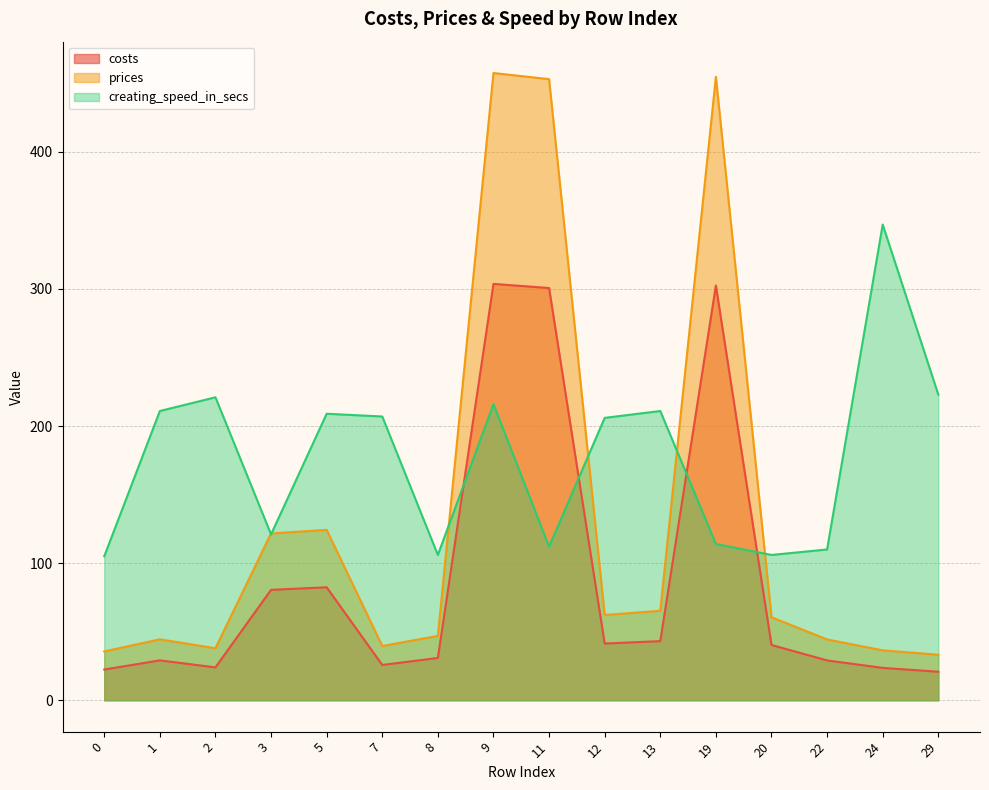

Is it true that creating_speed_in_secs equals 110.0 at 22?

True